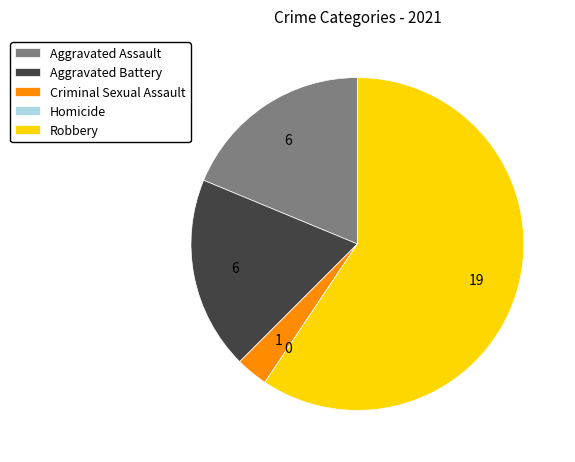

Is the sum of Criminal Sexual Assault and Robbery greater than half?

Yes